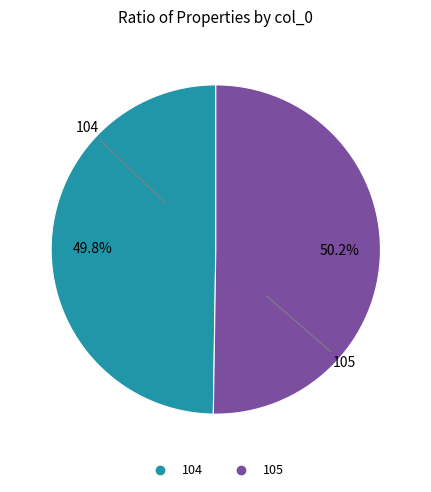

What percentage is NOT represented by 104?

50.2%